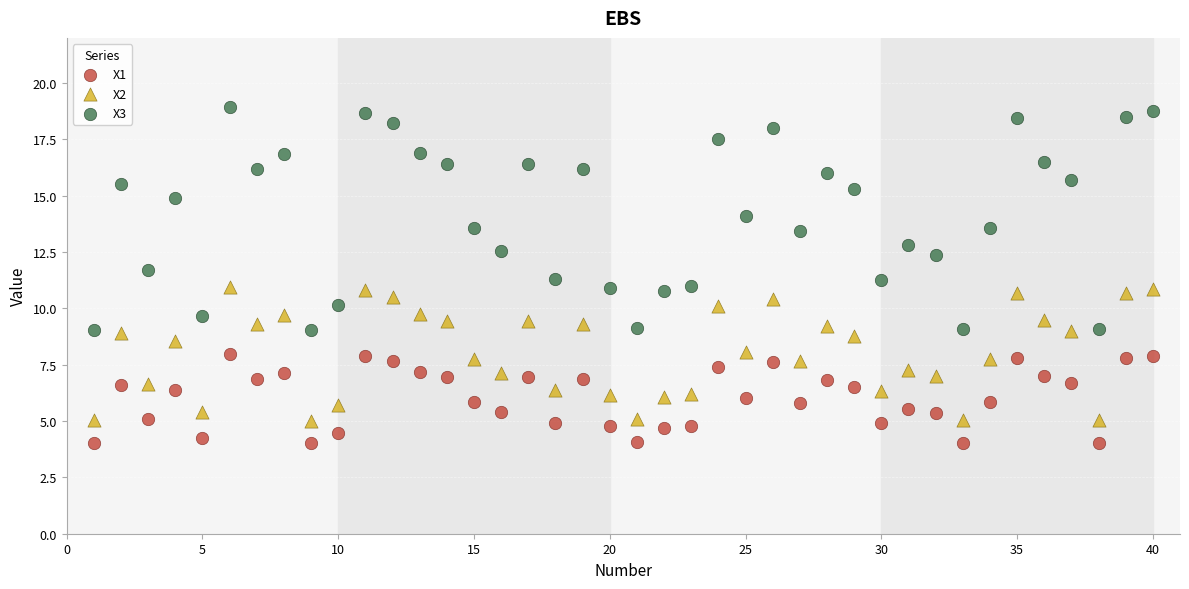

Which series reaches the minimum Y coordinate?

X1